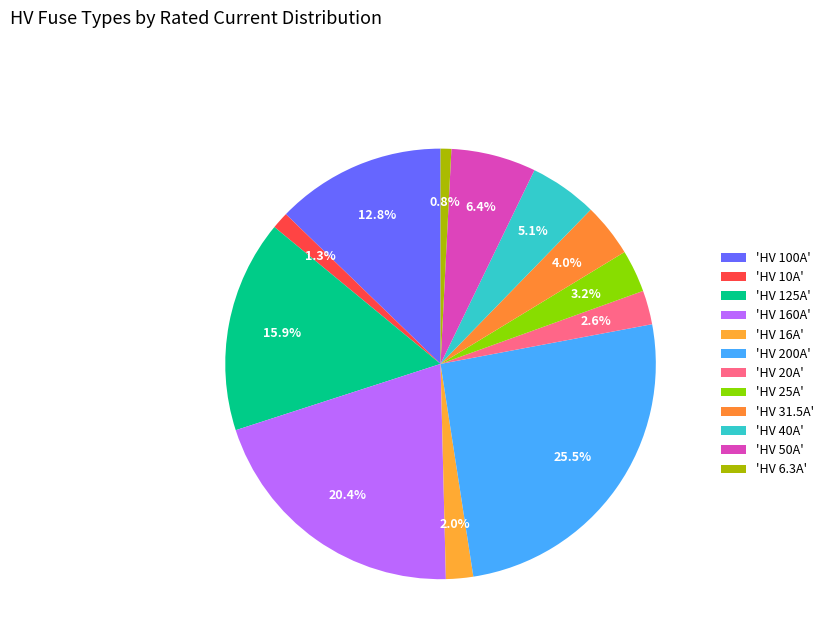

How many slices are in this pie chart?

12